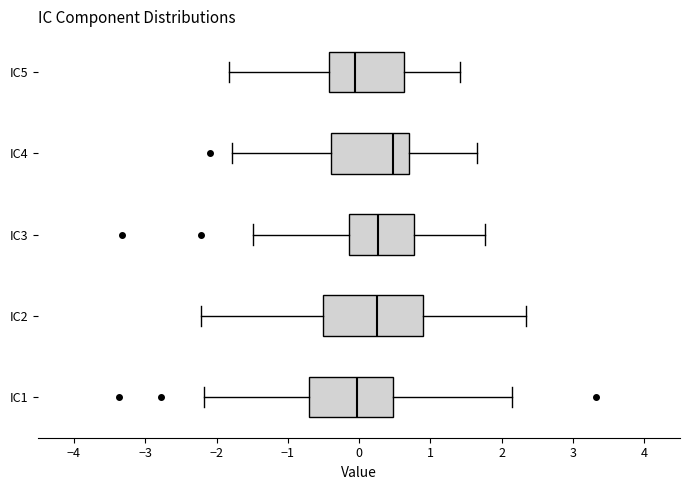

Reading bottom to top, read every box against the x-axis: the position of its median line, the range the box covers, and the ends of its whiskers. The values are not printed on the chart, so give them approximately, as read against the axis.

IC1: median 0.0, box -0.7 to 0.5, whiskers -2.2 to 2.1
IC2: median 0.3, box -0.5 to 0.9, whiskers -2.2 to 2.3
IC3: median 0.3, box -0.1 to 0.8, whiskers -1.5 to 1.8
IC4: median 0.5, box -0.4 to 0.7, whiskers -1.8 to 1.6
IC5: median -0.1, box -0.4 to 0.6, whiskers -1.8 to 1.4